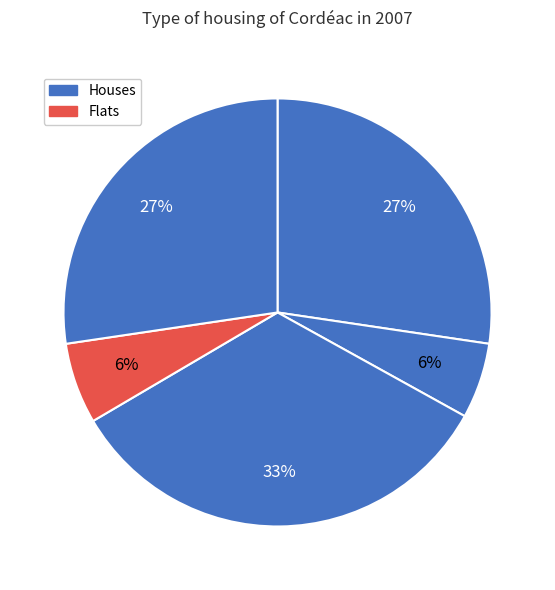

How many slices are in this pie chart?

5